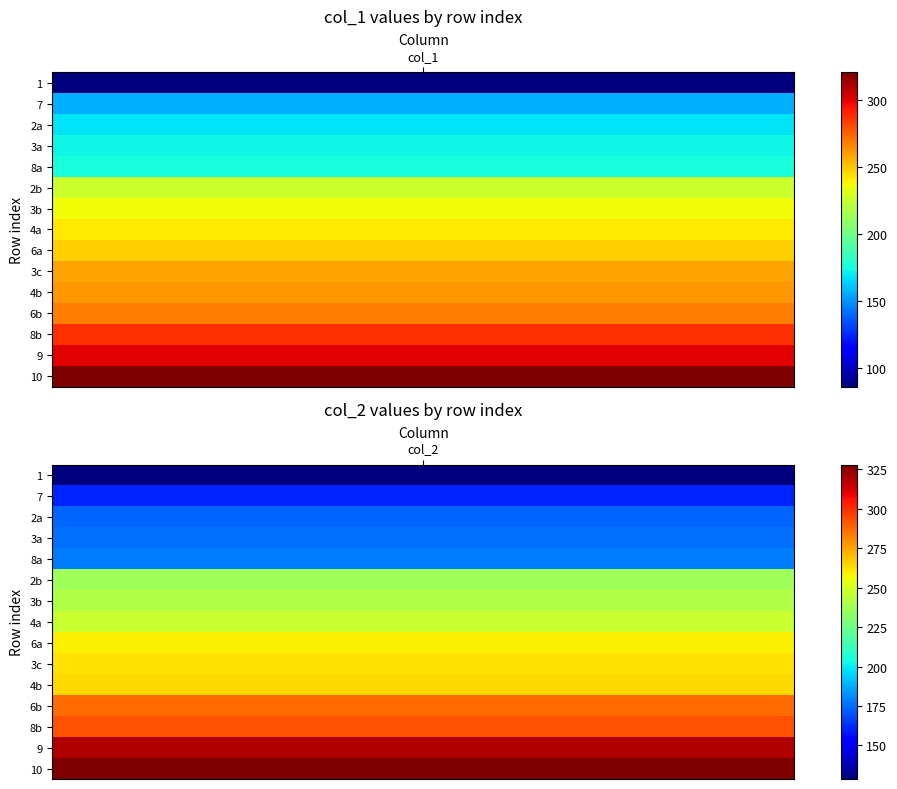

Read the 7 value at 1.

161.2